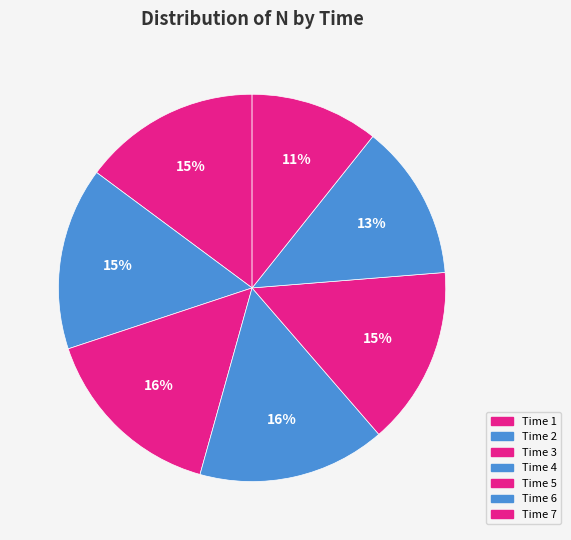

Count the number of slices in the pie.

7